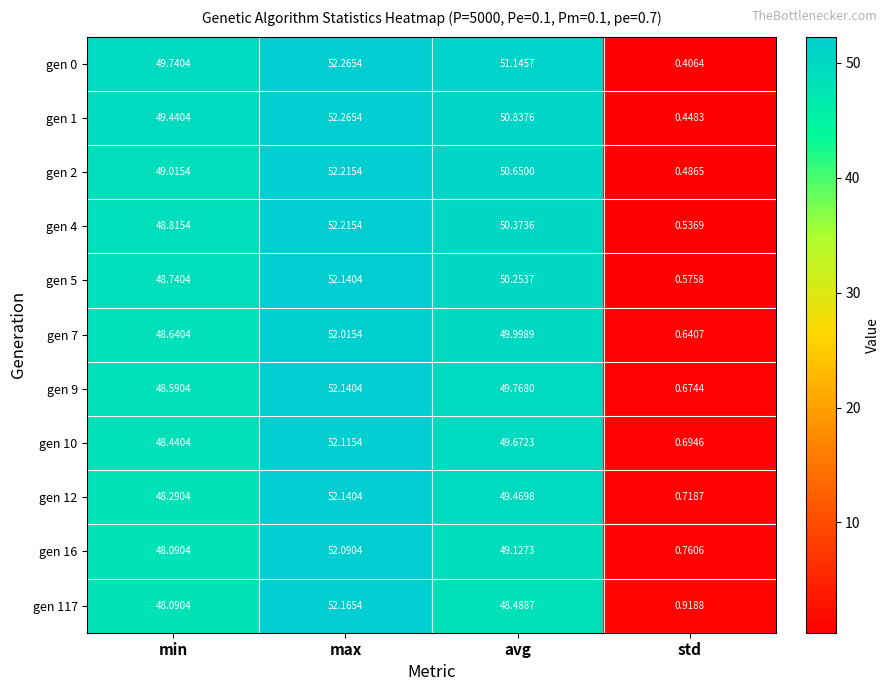

Which series changed the most between min and std?

gen 0